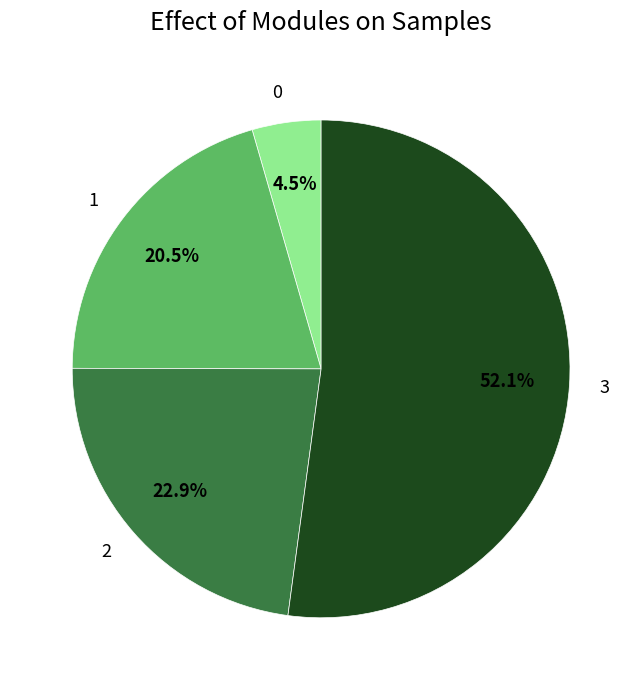

To the nearest percent, what is the average slice percentage?

25%